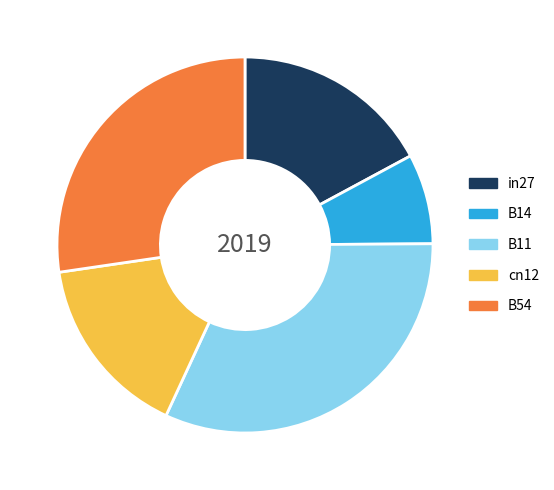

Does in27 account for over 50% of the chart?

No